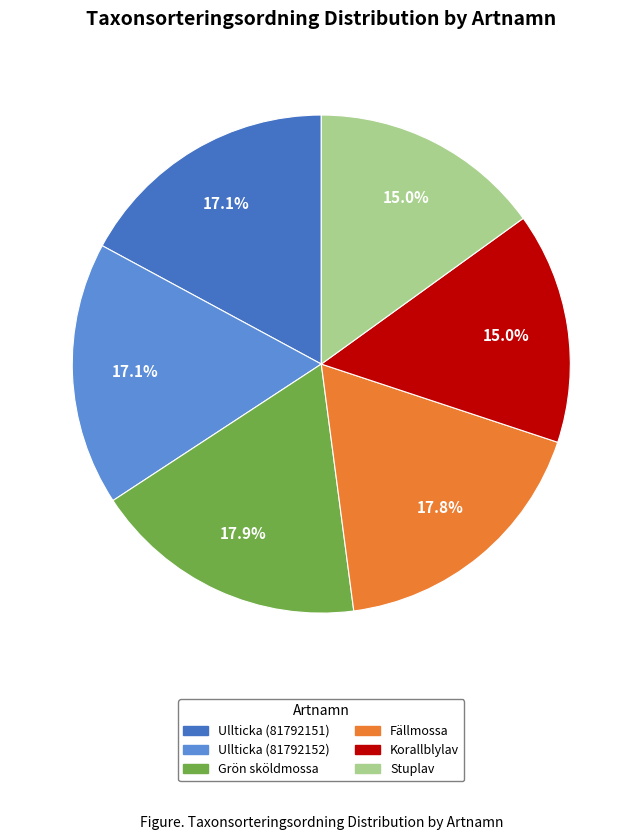

Does any single category account for the majority?

No